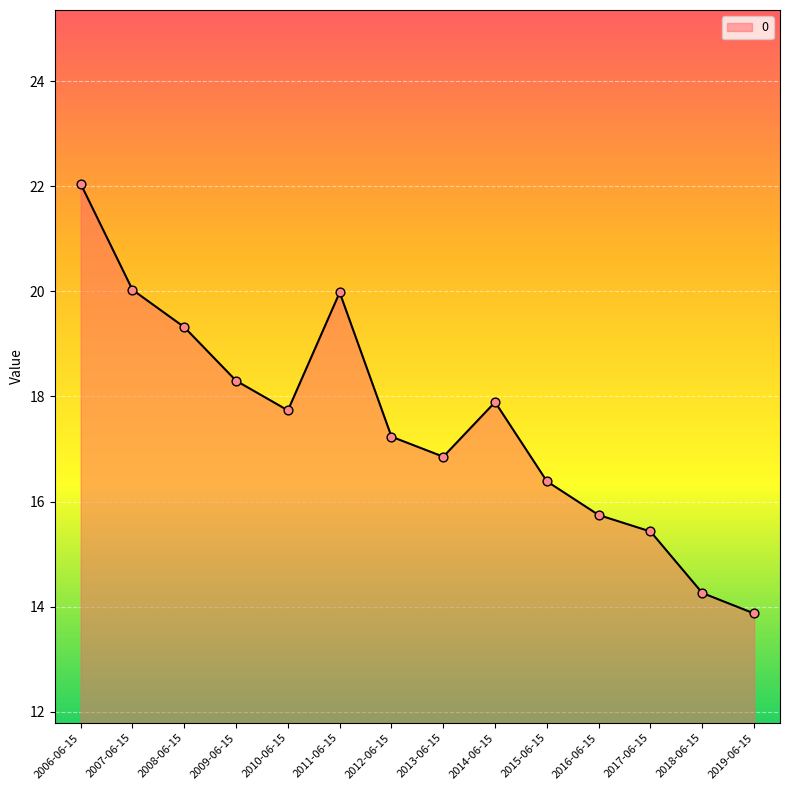

Between 2013-06-15 and 2016-06-15, which is larger?

2013-06-15